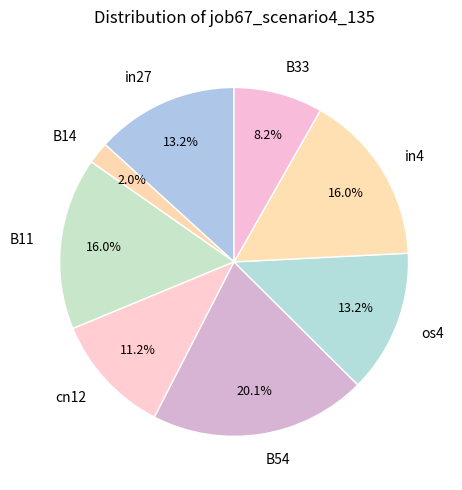

What is the largest slice in the pie chart?

B54